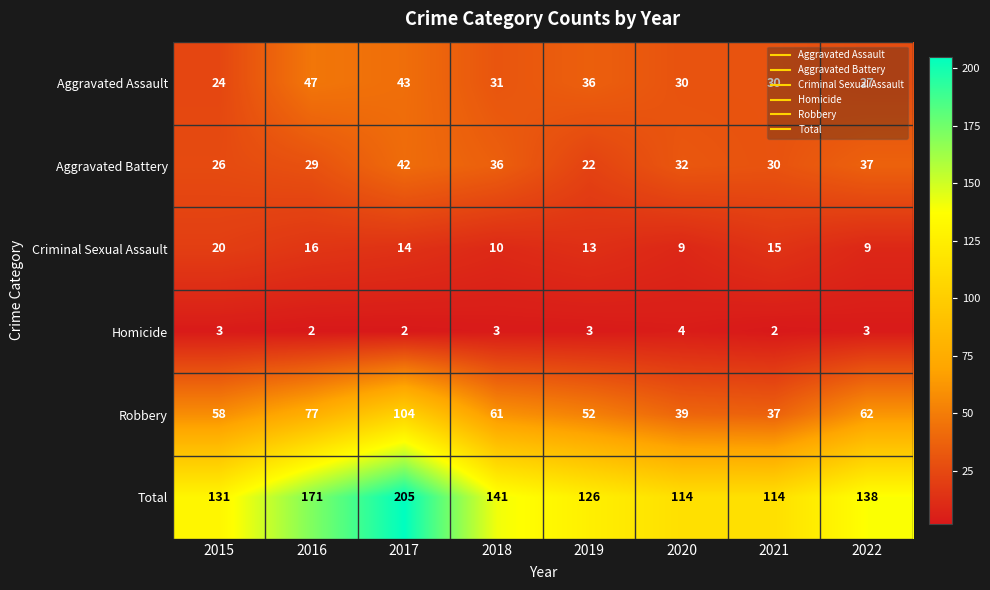

Is it true that Robbery equals 19 at 2015?

False